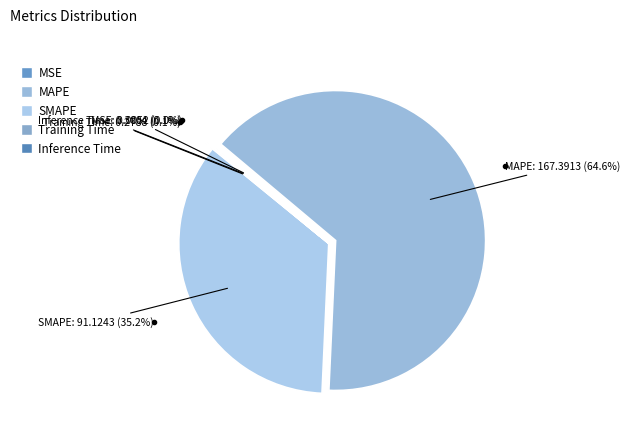

What is the largest slice in the pie chart?

MAPE